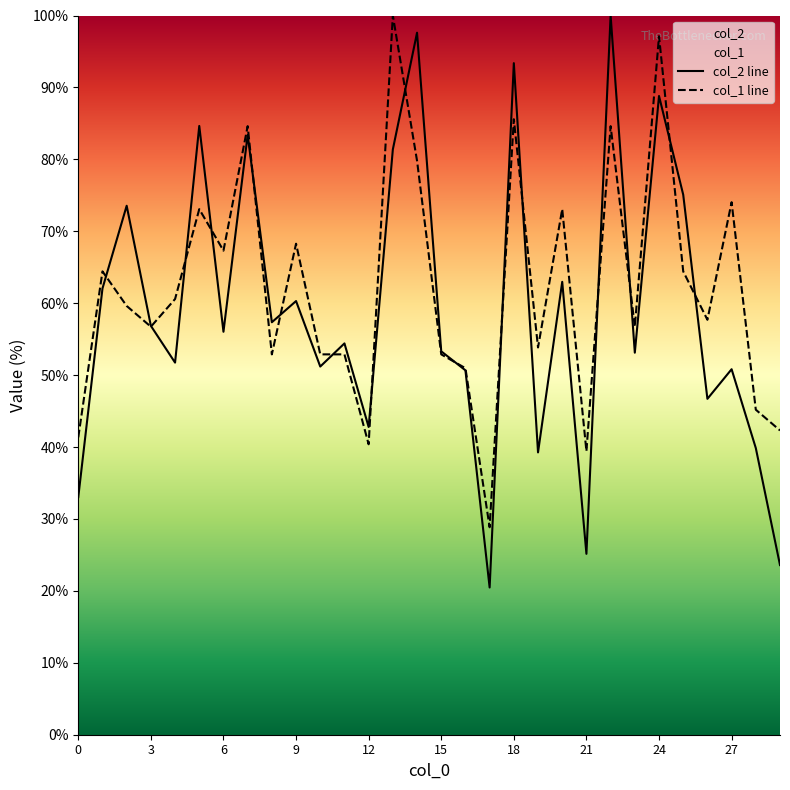

Does the chart have visible grid lines?

No